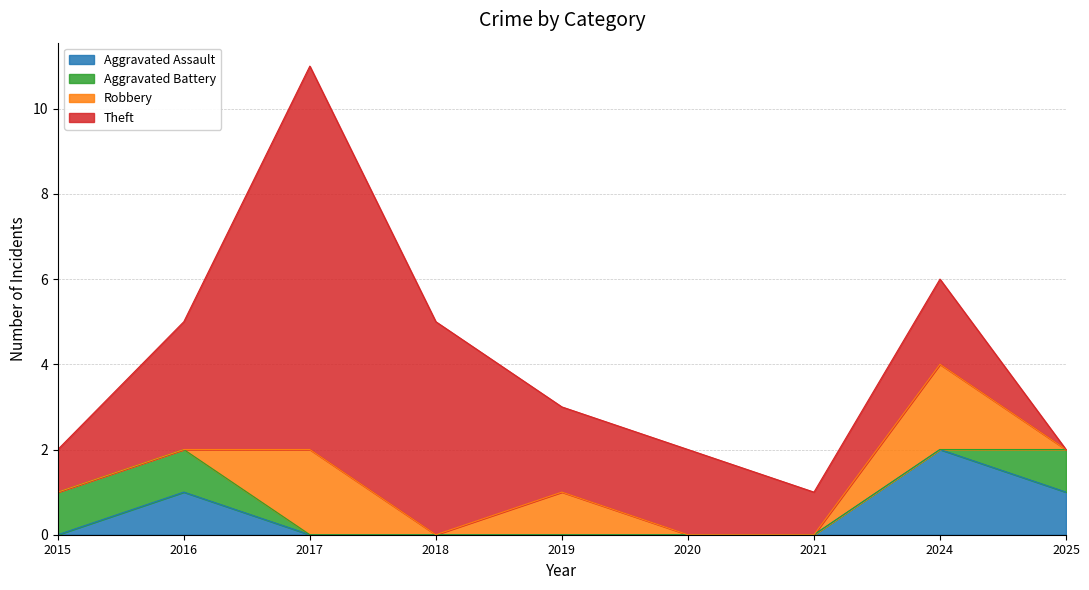

How many data points in Theft are above 2?

3